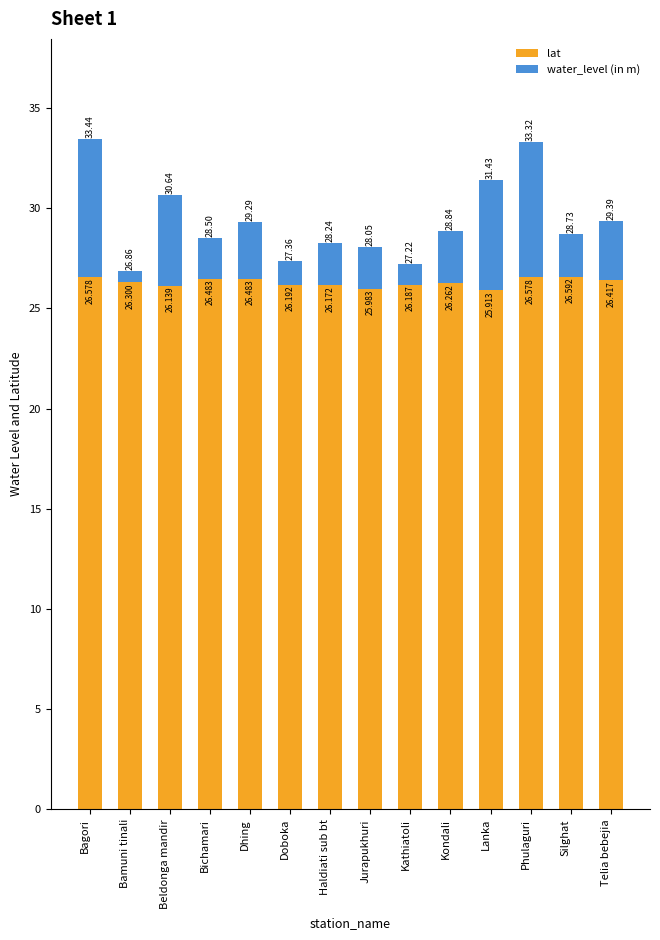

At which category is the sum across all series the highest?

Bagori